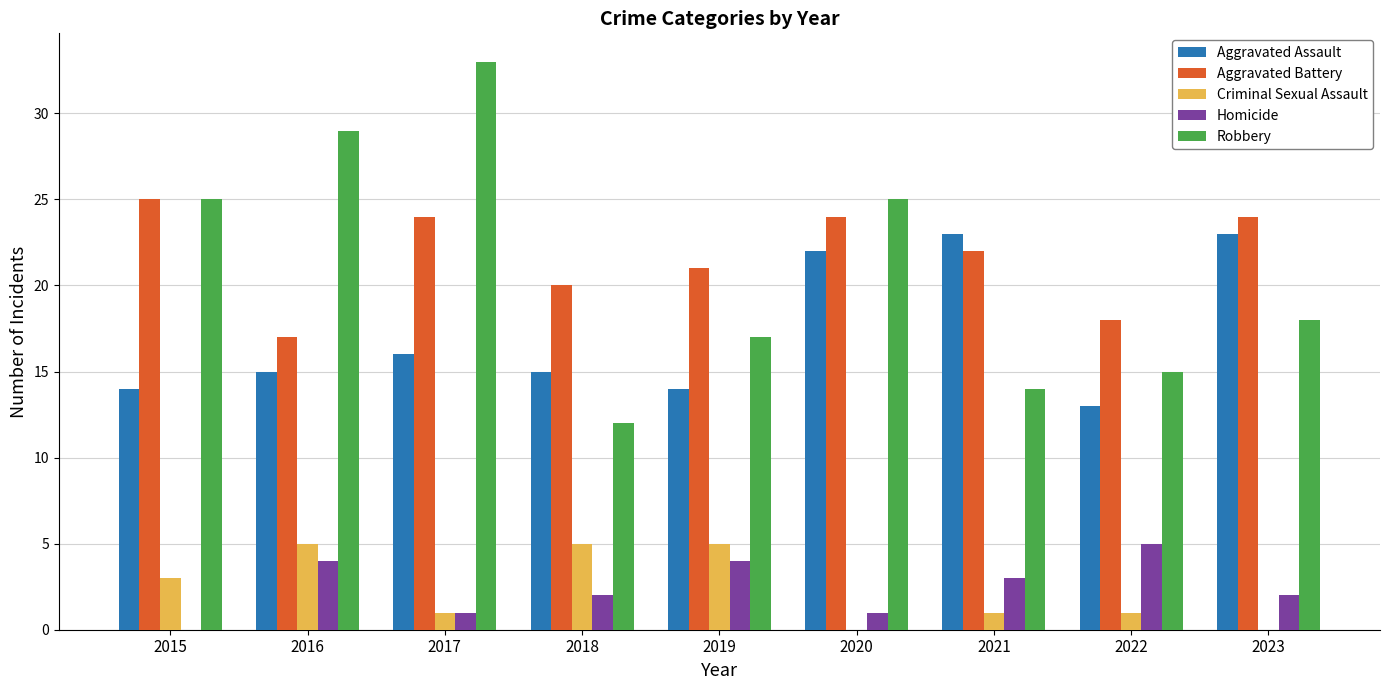

Does the chart contain stacked bars?

No